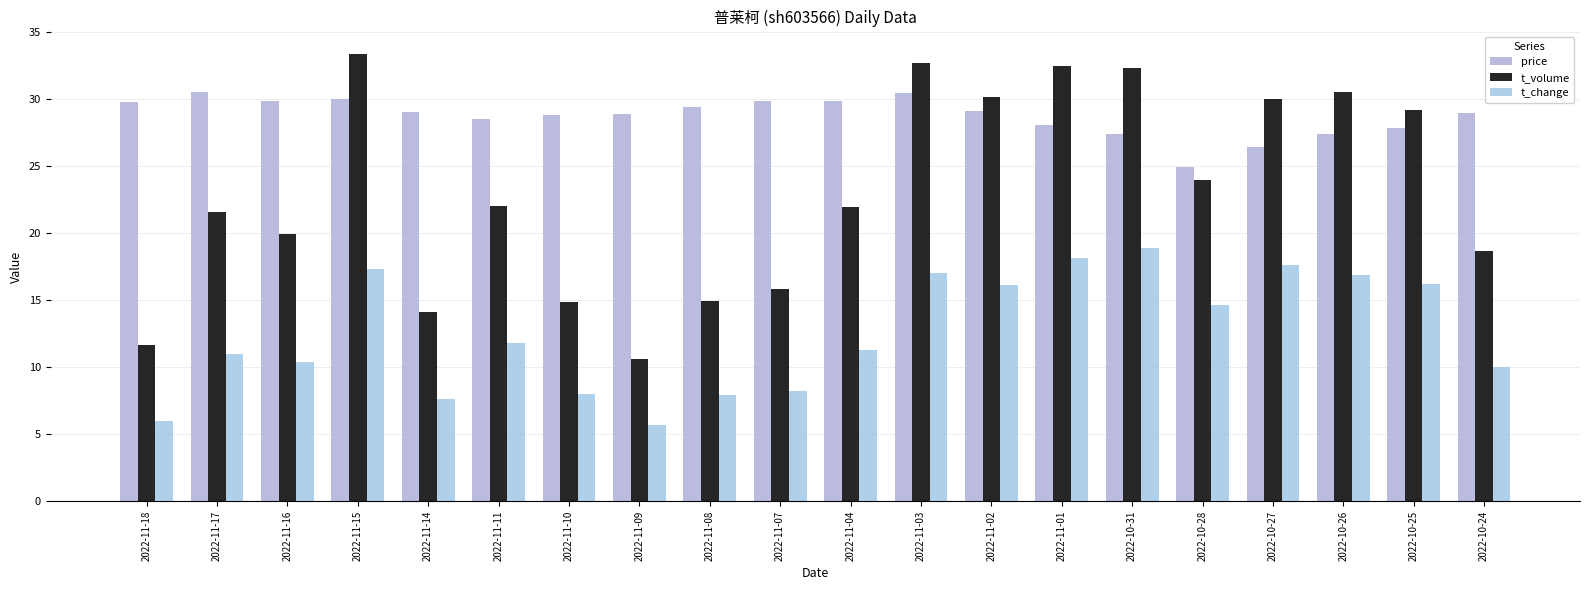

Reading right to left, list all the values displayed in this chart.

price: 28.9	27.8	27.4	26.4	24.9	27.4	28.1	29.1	30.4	29.8	29.8	29.4	28.9	28.8	28.5	29.0	30.0	29.9	30.5	29.7
t_volume: 18.7	29.2	30.5	30.0	23.9	32.3	32.5	30.1	32.7	21.9	15.8	14.9	10.6	14.8	22.0	14.1	33.3	19.9	21.6	11.7
t_change: 10.0	16.2	16.9	17.6	14.6	18.9	18.1	16.1	17.0	11.3	8.2	7.9	5.7	8.0	11.8	7.6	17.3	10.4	11.0	6.0